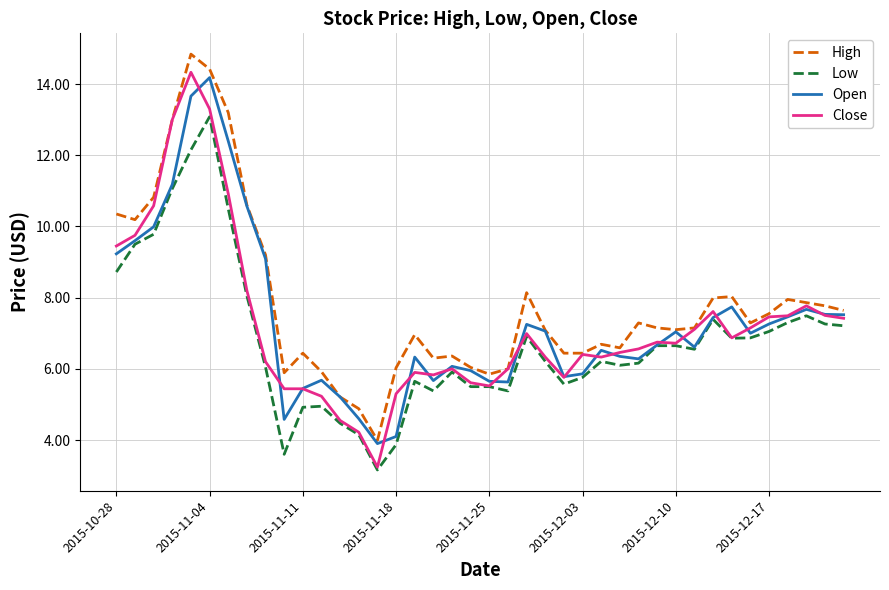

Which series has the largest total across all categories?

High